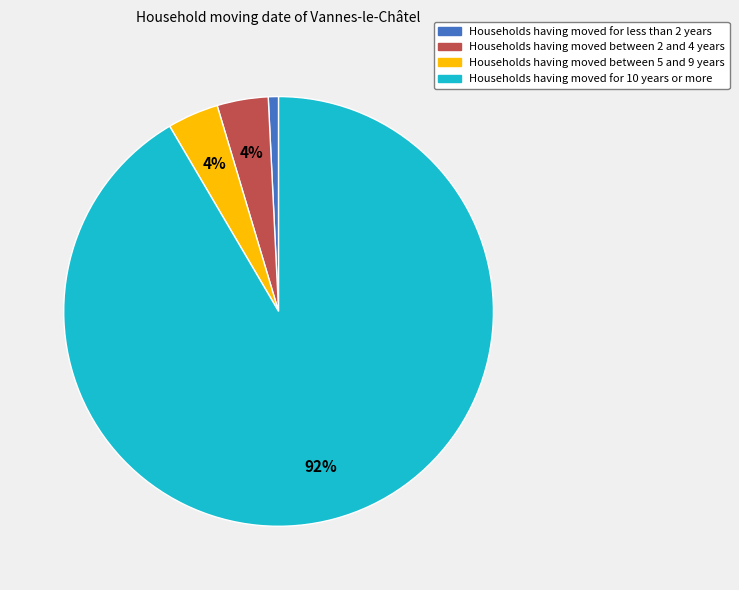

Is there a majority slice in this chart?

Yes